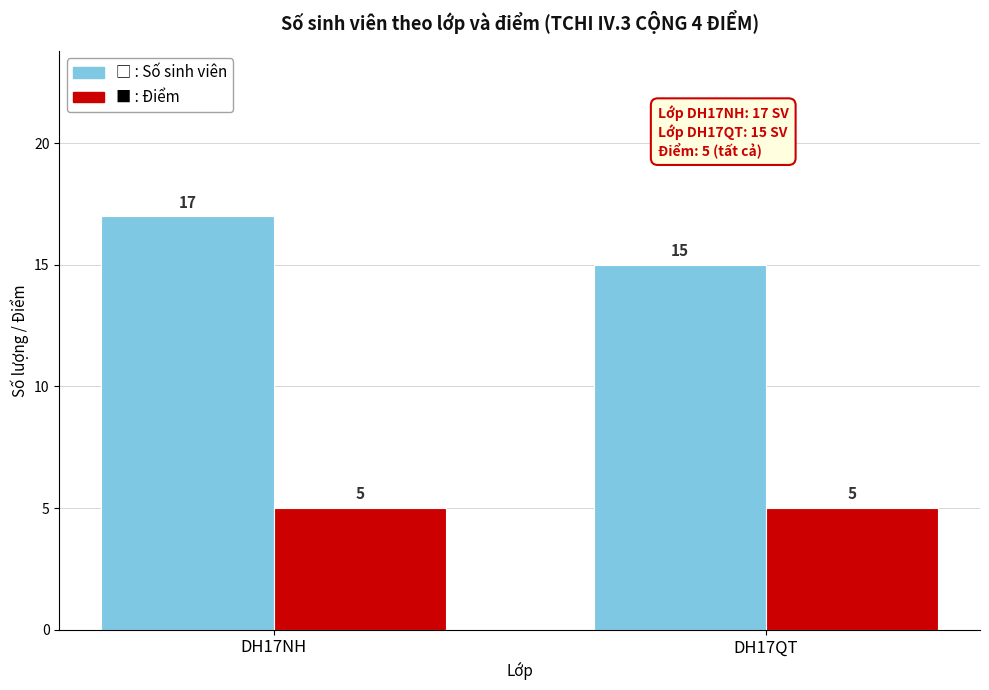

What is the total value across all series at DH17NH?

22